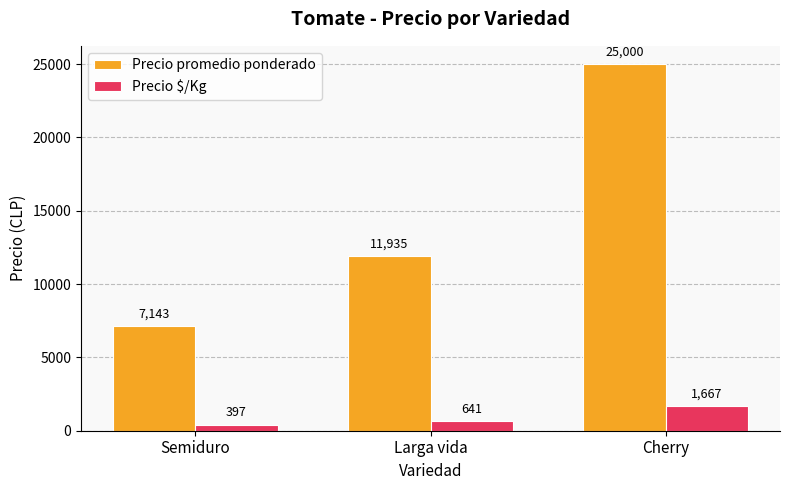

Which label corresponds to the largest value in the chart?

Cherry